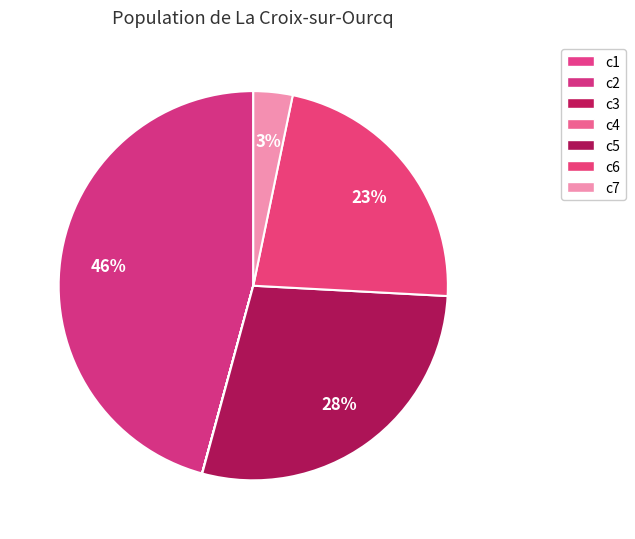

What portion of the pie excludes c5?

71.6%